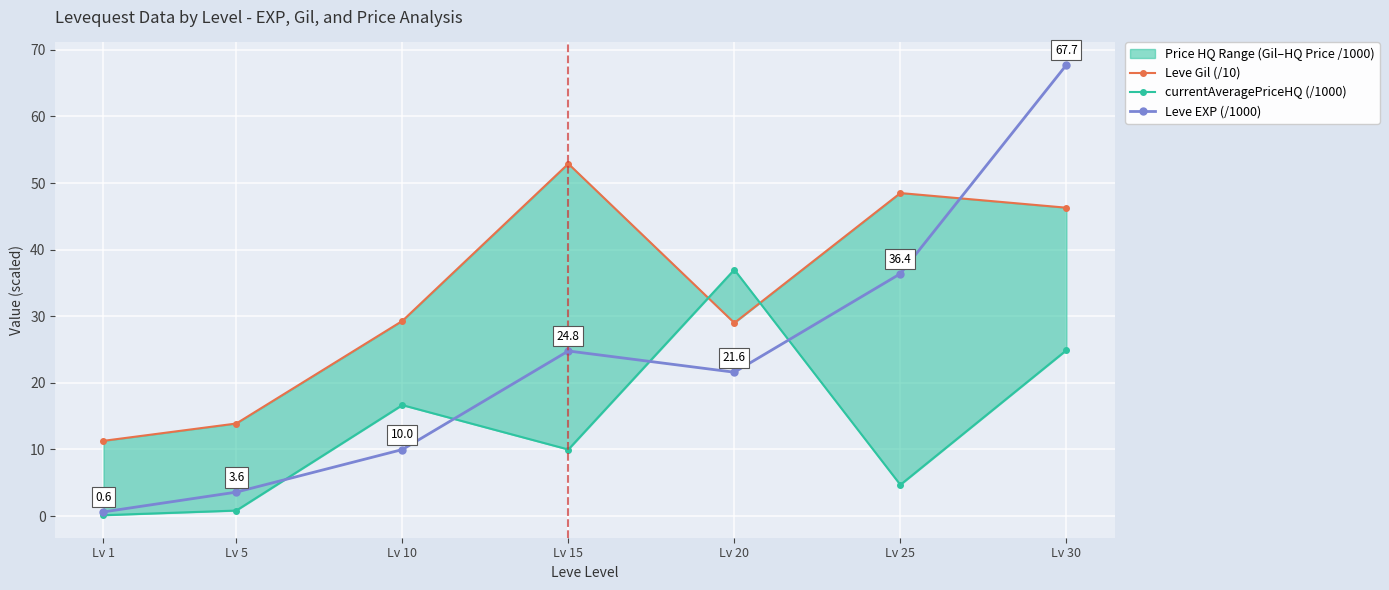

At how many categories does at least one series exceed 22?

5